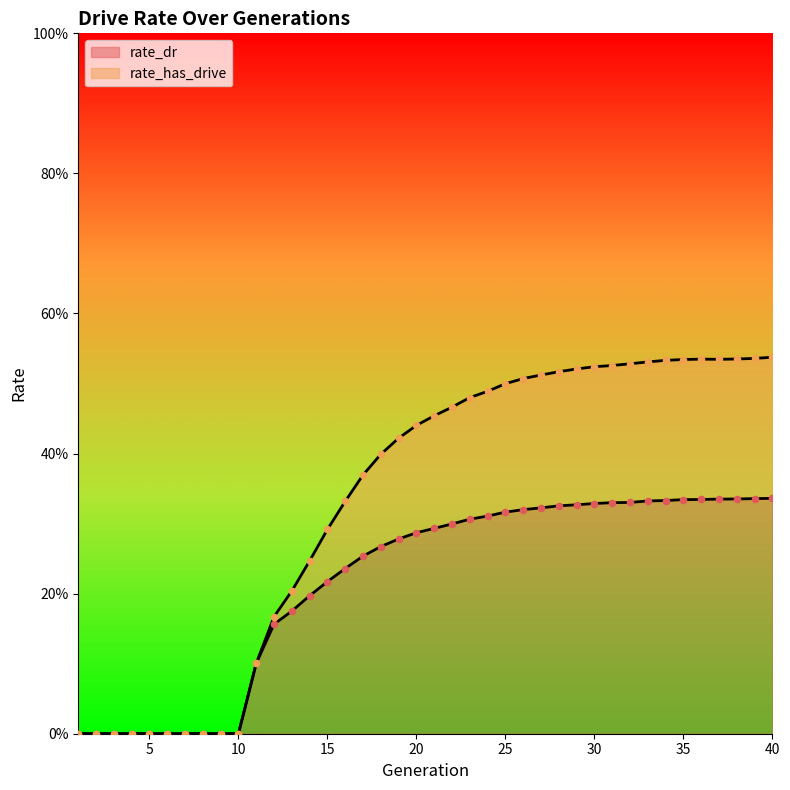

What is the total value across all series at 27?

0.8